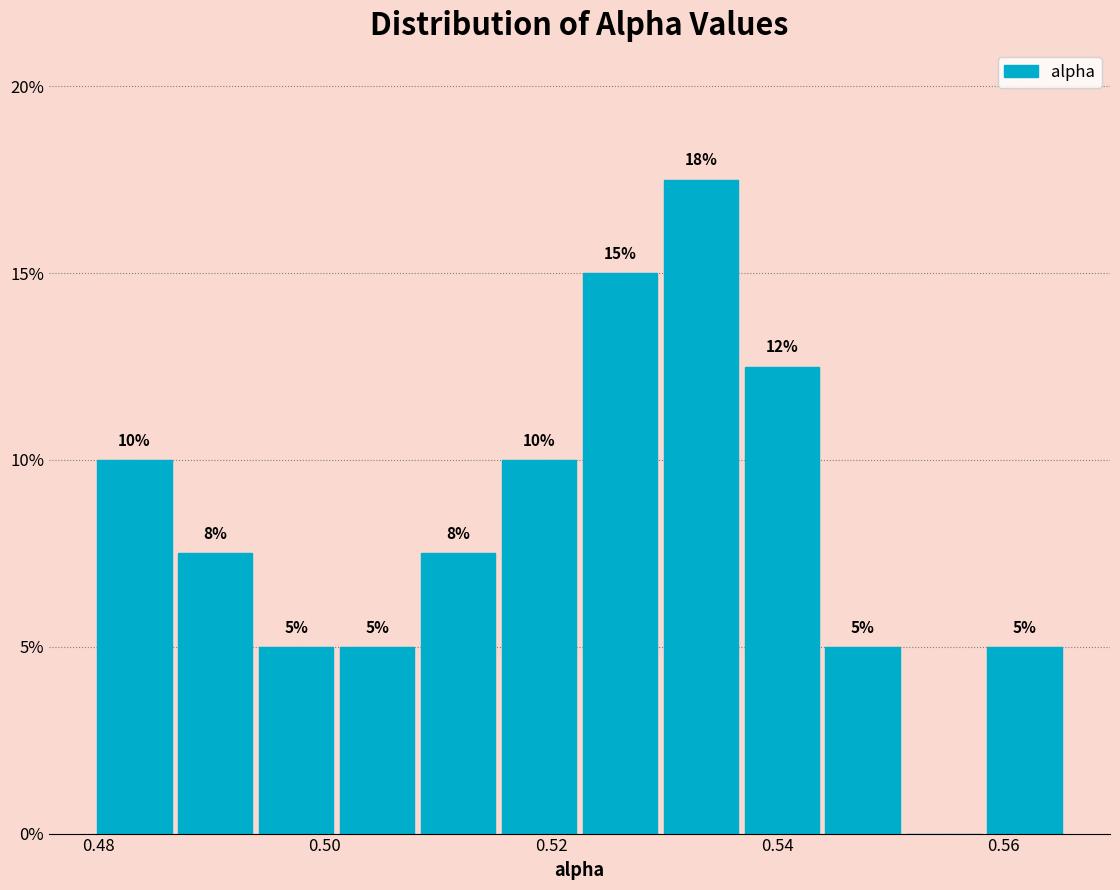

Around what value on the x-axis is the tallest bar? Give the approximate position of its centre, as read against the axis.

0.534